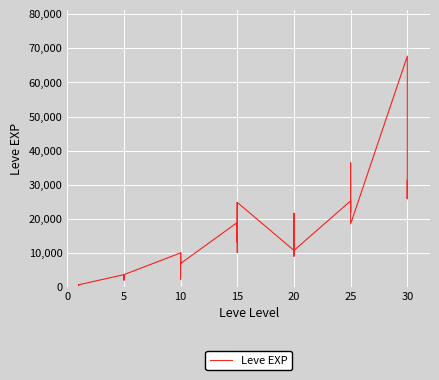

What is the approximate value at 30?

25900